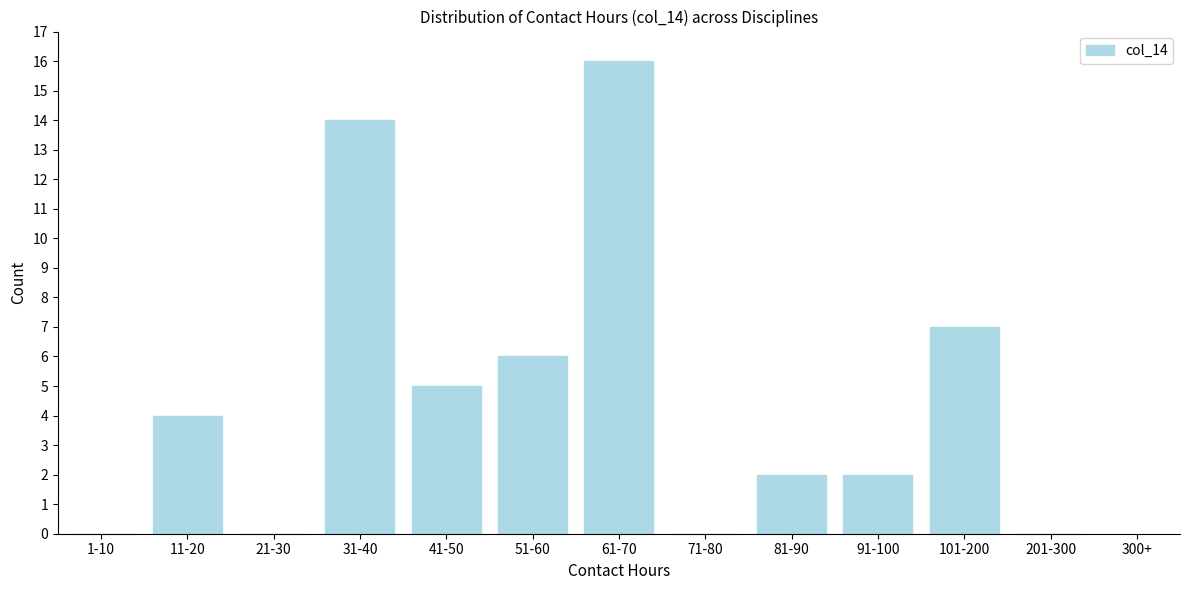

Reading left to right, list all the values displayed in this chart.

1-10=0	11-20=4	21-30=0	31-40=14	41-50=5	51-60=6	61-70=16	71-80=0	81-90=2	91-100=2	101-200=7	201-300=0